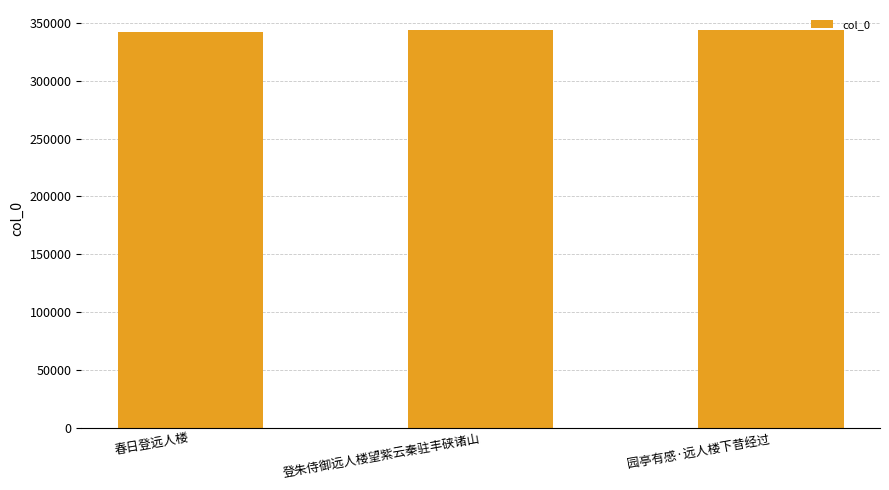

Are the bars horizontal?

No